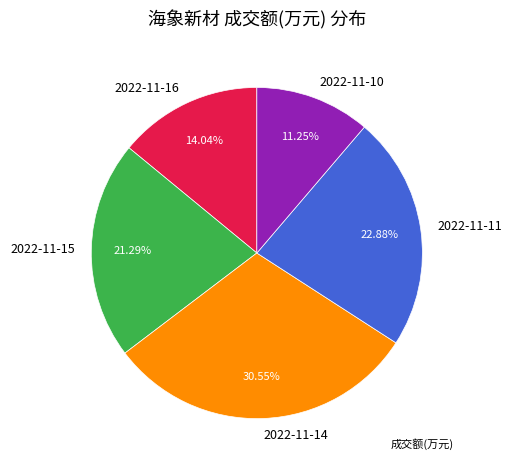

Rank the categories by value from lowest to highest.

2022-11-10, 2022-11-16, 2022-11-15, 2022-11-11, 2022-11-14